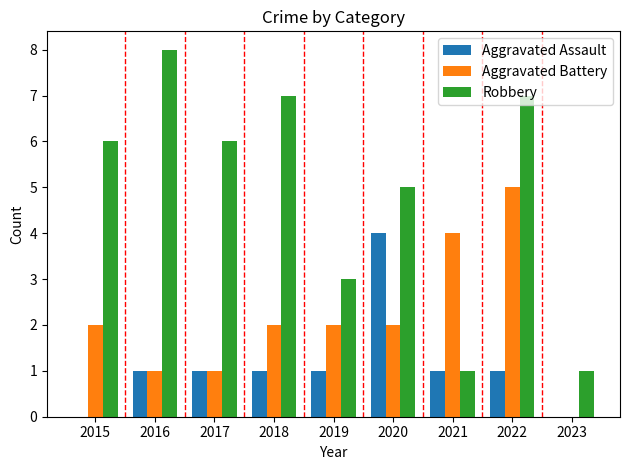

The value of Aggravated Battery at 2015 is 2. True or false?

True